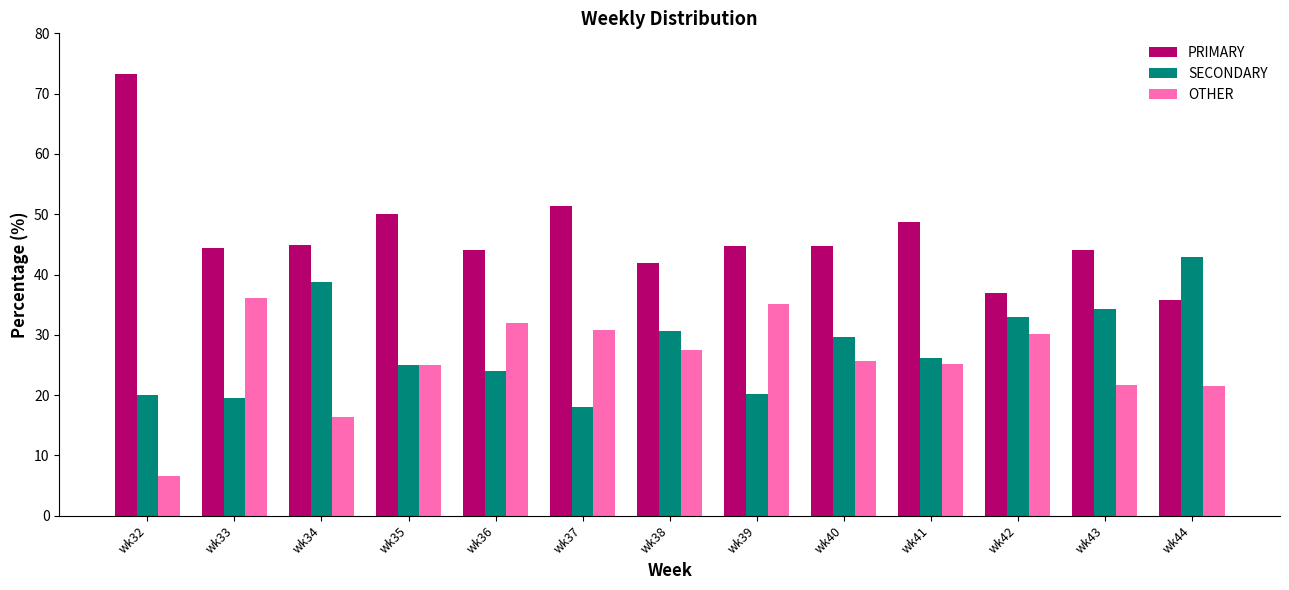

What is the sum of all PRIMARY values?

604.5